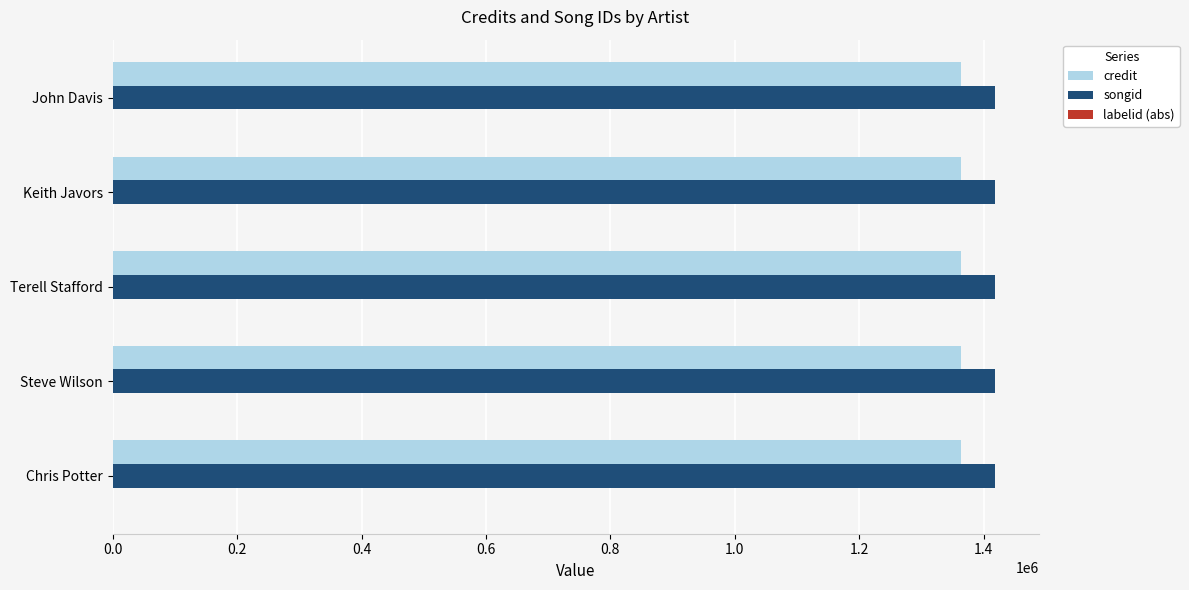

True or false: songid has a value of 372302 at Terell Stafford.

False